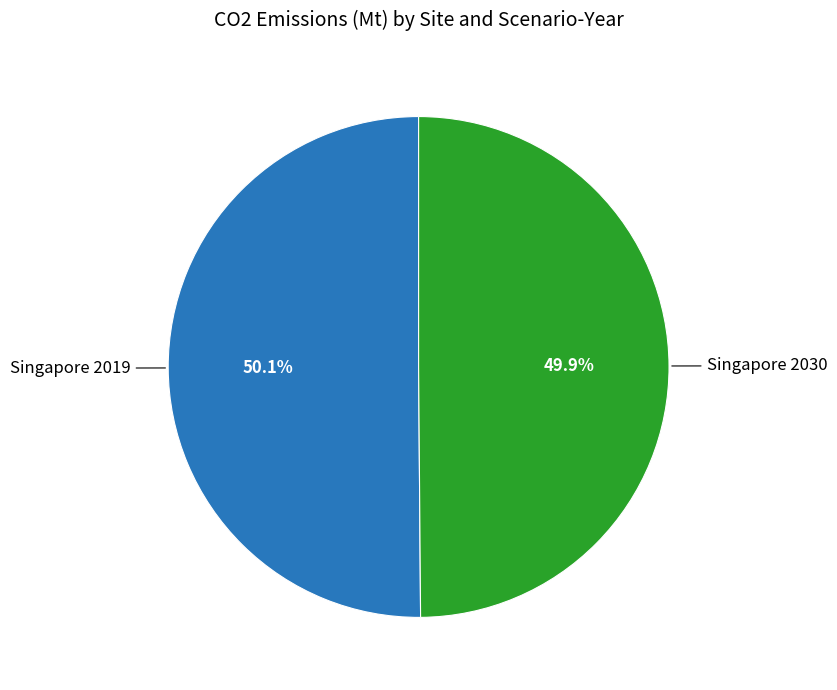

Is there any slice that represents more than half of the pie?

Yes